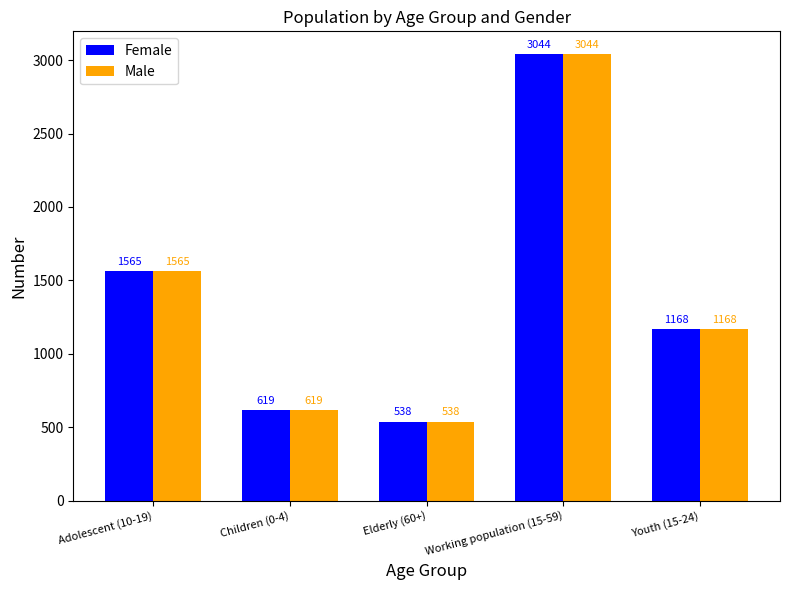

At which label does Male reach its peak?

Working population (15-59)